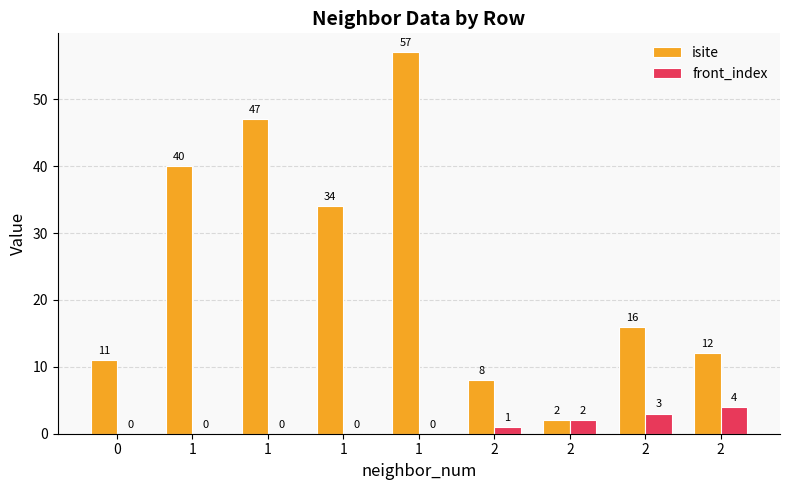

Is it true that isite equals 40 at 1?

True